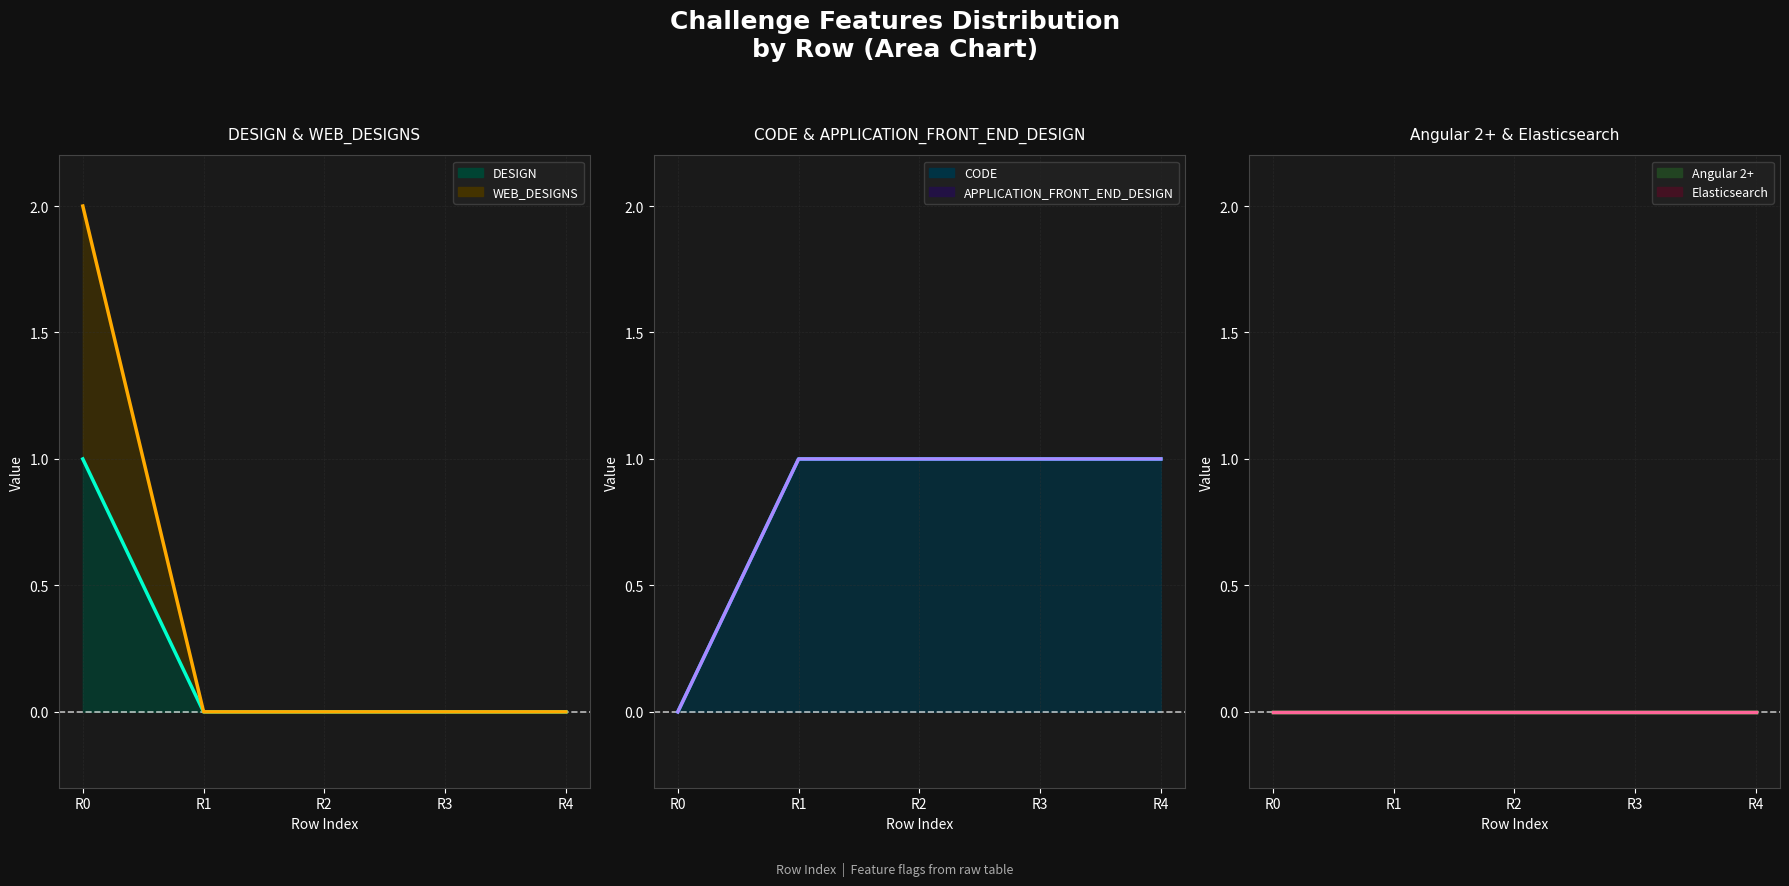

How many categories are shown in the chart?

5